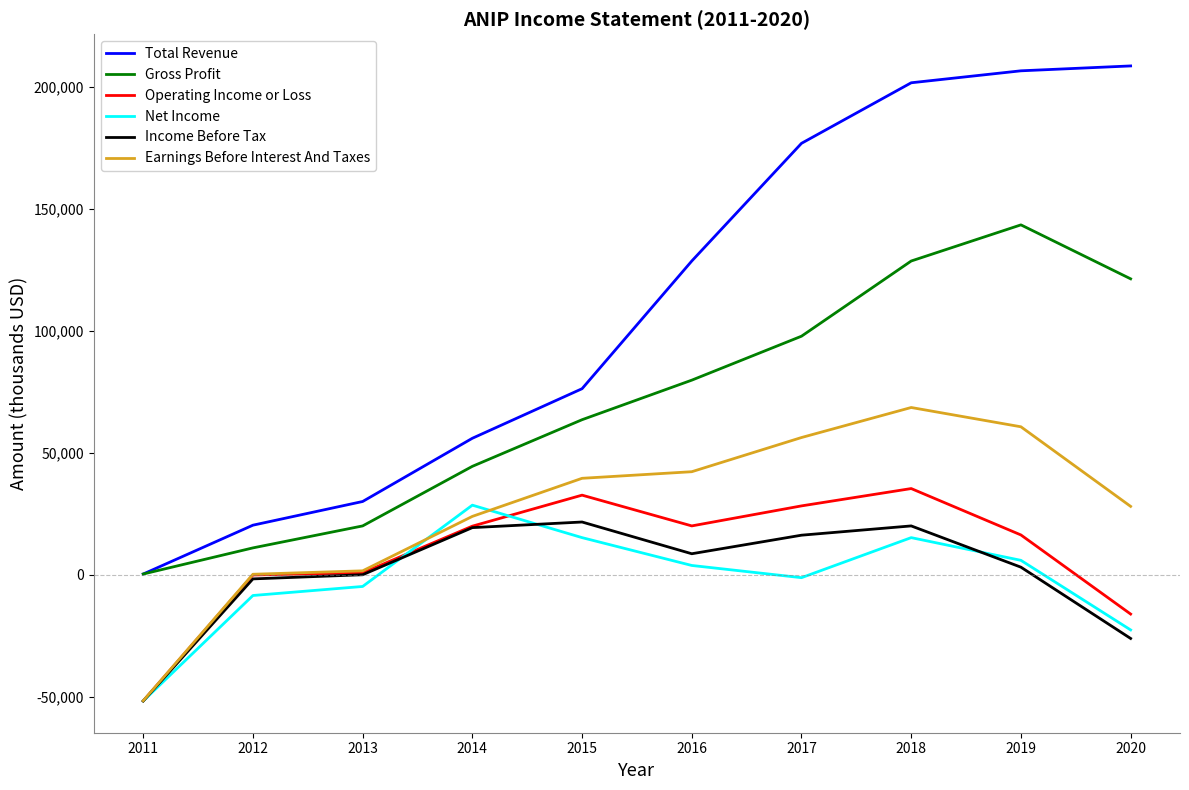

What is the lowest value of the Earnings Before Interest And Taxes series?

-51500